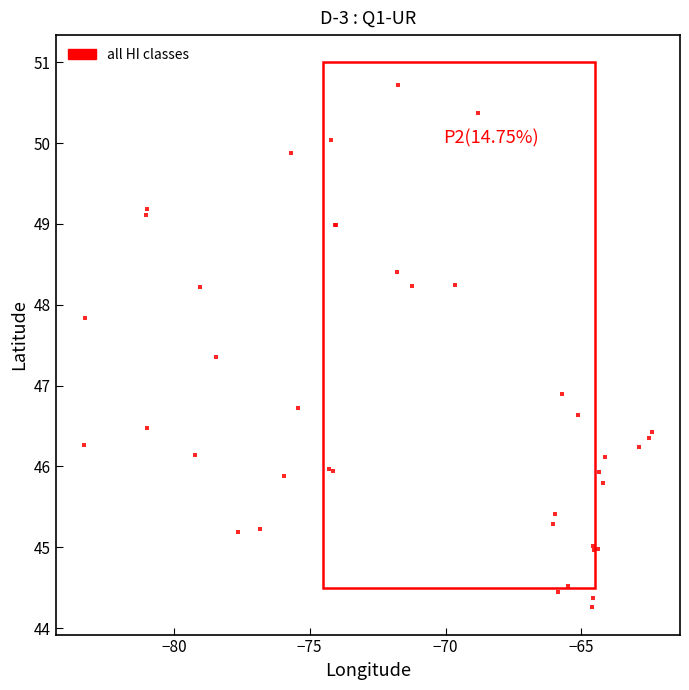

What Y value in the scatter plot is closest to 47?

46.9